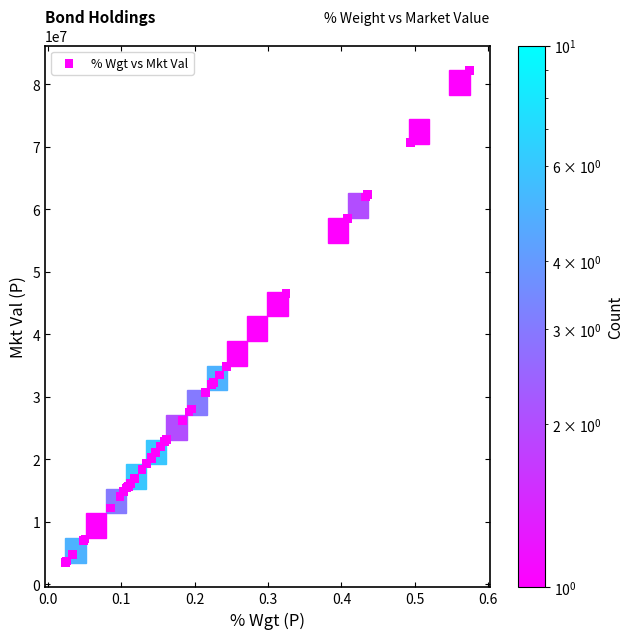

What Y value in the scatter plot is closest to 42850078?

41023054.0